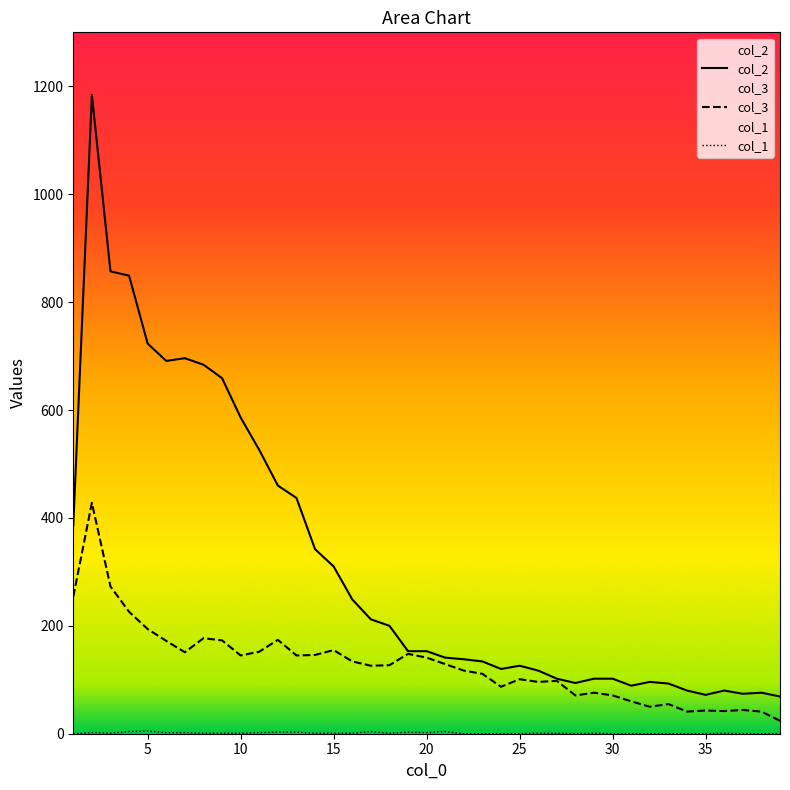

How many series are shown in this chart?

3